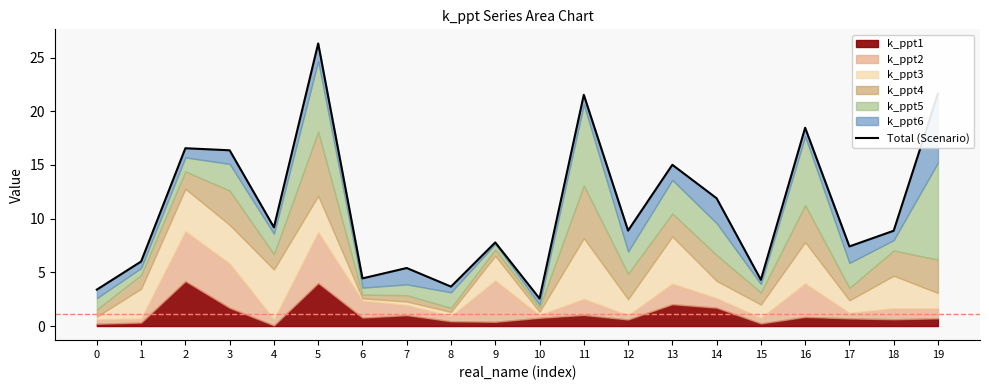

Reading left to right, list all the values displayed in this chart.

3.4	6.0	16.6	16.4	9.2	26.3	4.4	5.4	3.7	7.8	2.6	21.5	8.9	15.0	11.9	4.3	18.5	7.4	8.9	21.6